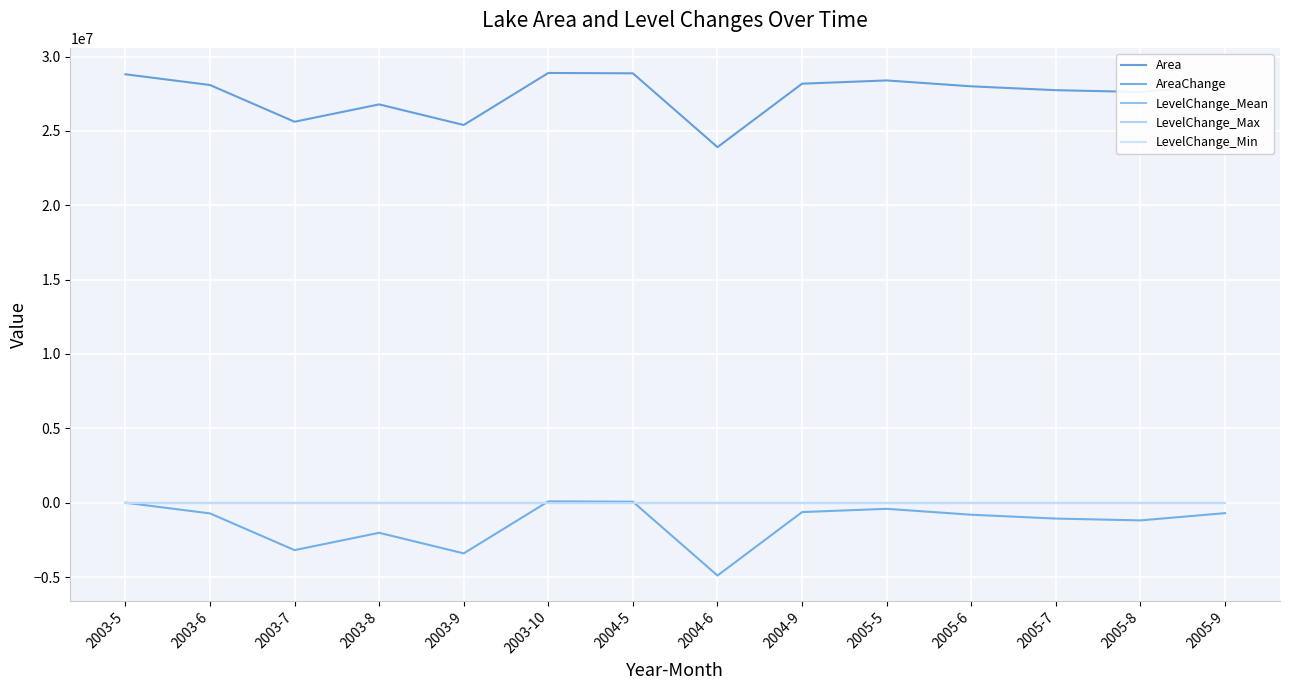

What is the total value across all series at 2003-9?

21991494.9